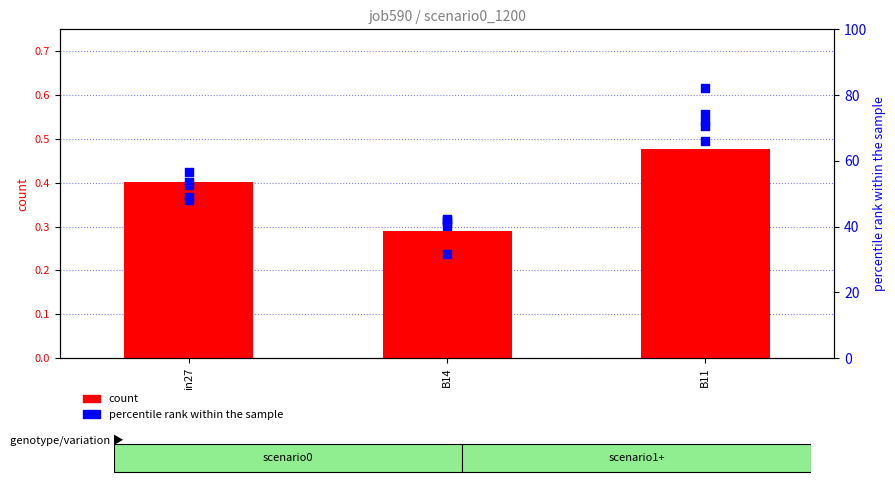

What is the total value across all series at in27?

53.1